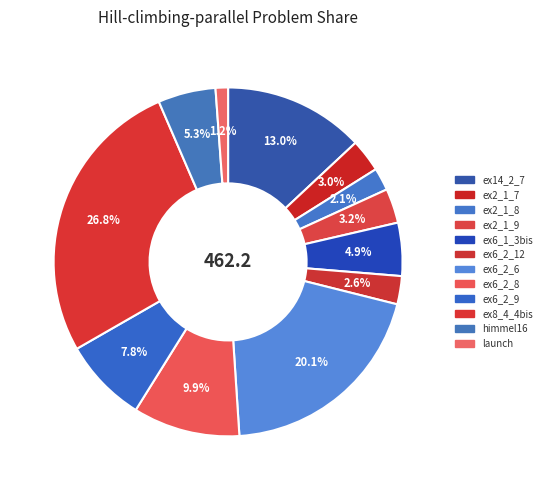

How many segments does this pie chart have?

12